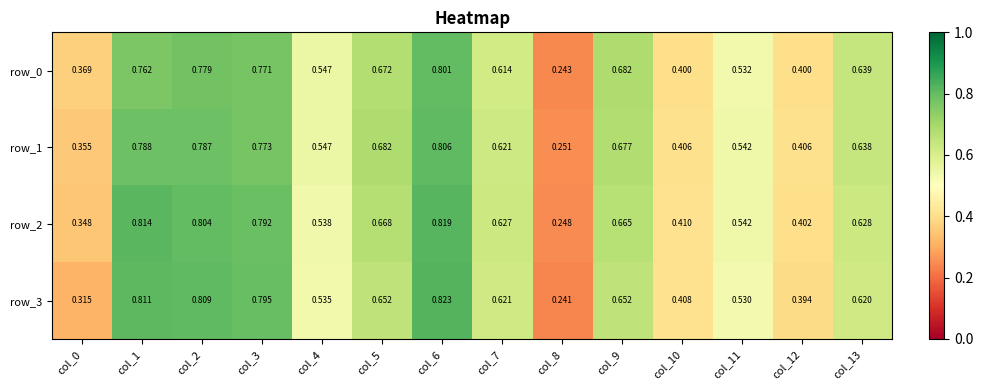

Is the value of row_3 at col_13 greater than the value of row_0 at col_11?

Yes